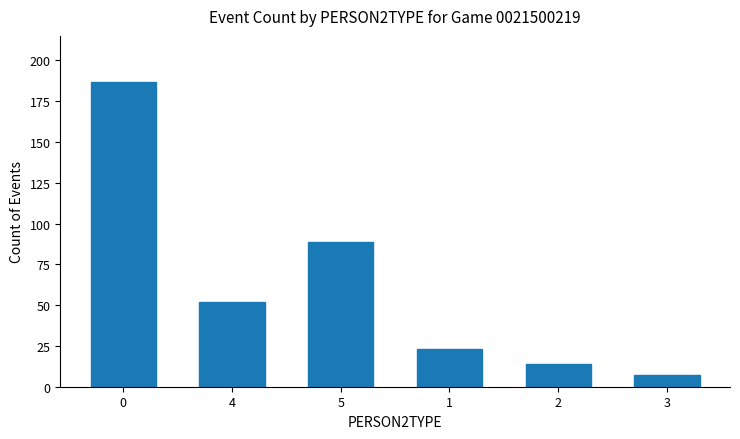

What is the label of the 4th bar from the right?

5